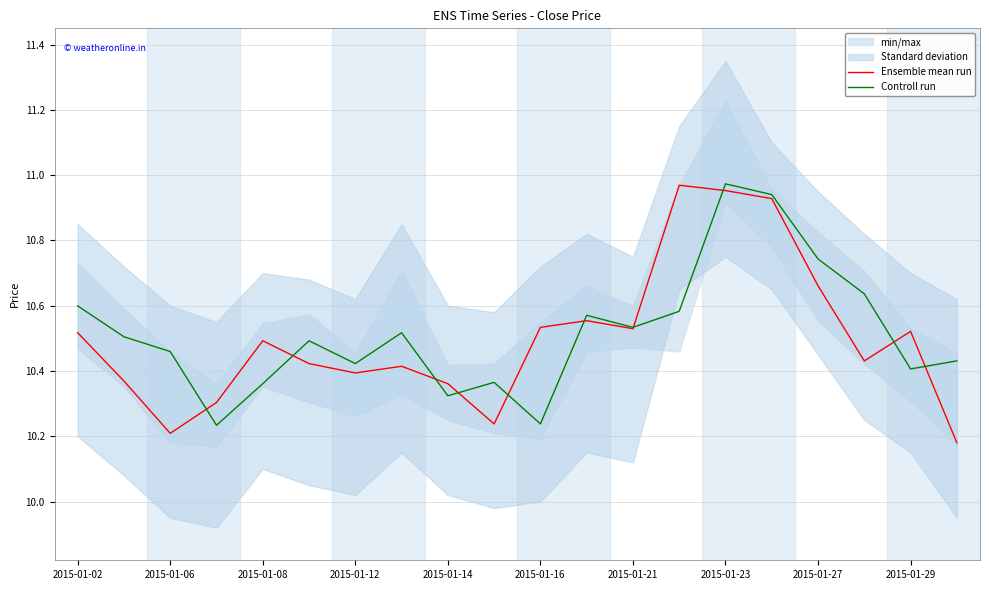

At how many categories does at least one series exceed 10?

20